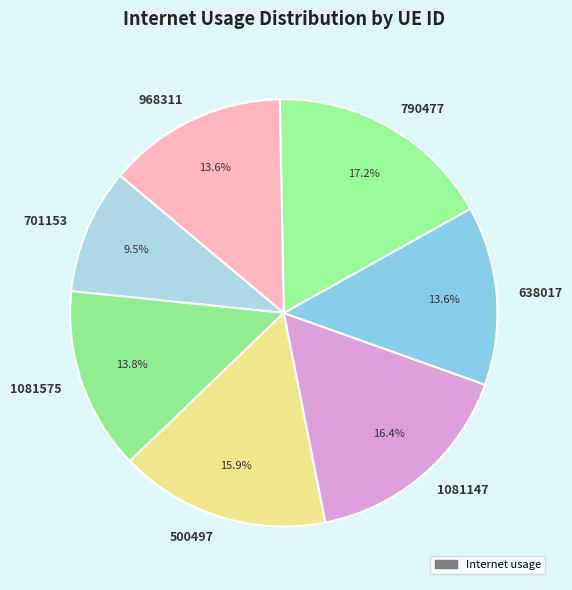

Count the number of slices in the pie.

7